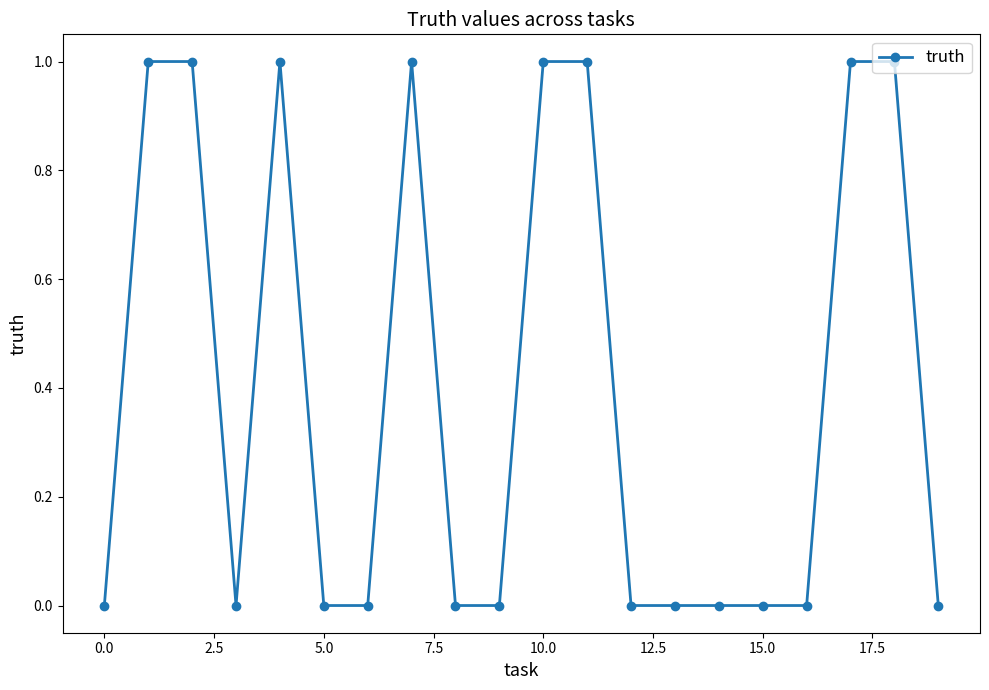

True or false: the data has more than 0 interior local peaks.

True